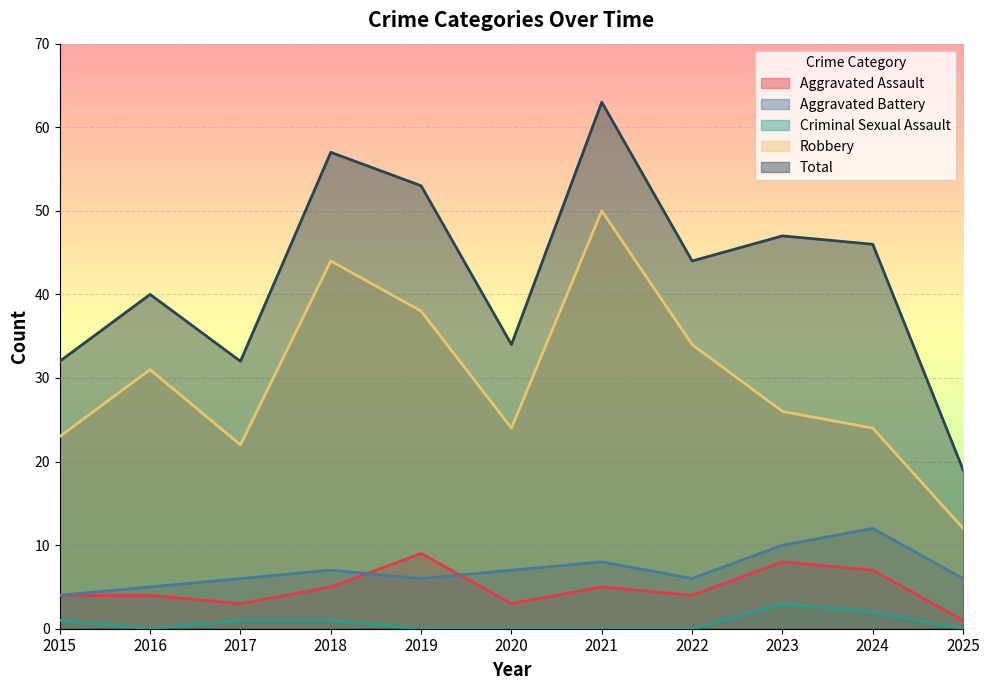

How many lines are shown in the chart?

5